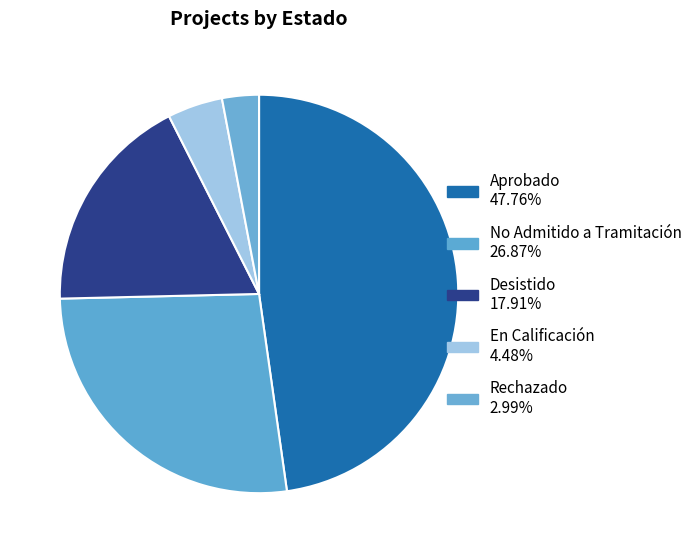

Which category has the smallest portion of the pie?

Rechazado